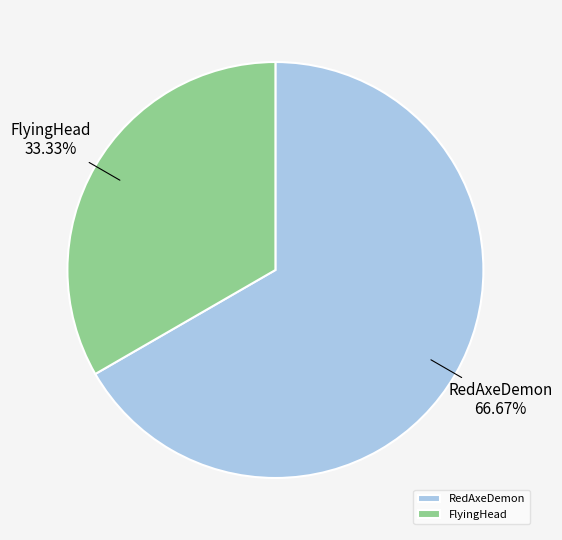

To the nearest percent, what is the difference between the RedAxeDemon and FlyingHead slice percentages?

33%